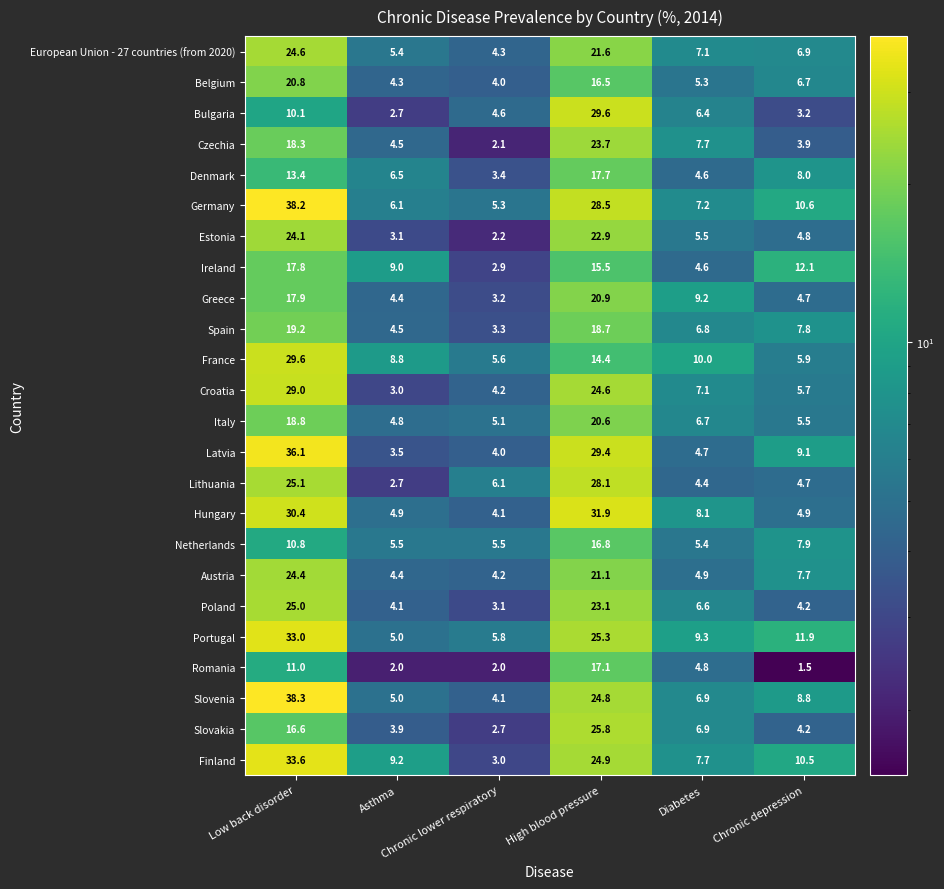

What is the smallest value displayed?

1.5